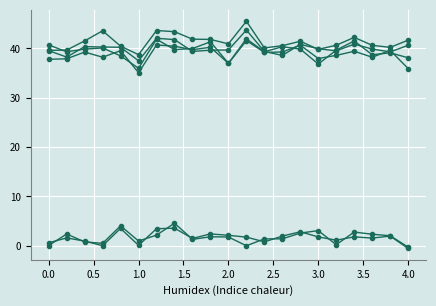

What is the maximum value shown in the chart?

45.5